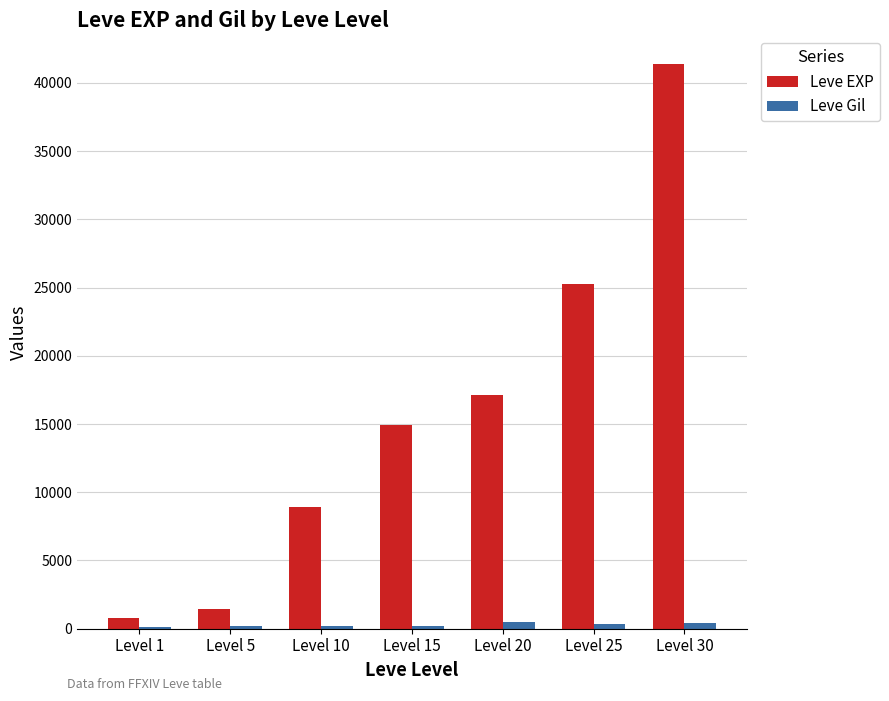

What is the sum of all Leve Gil values?

1874